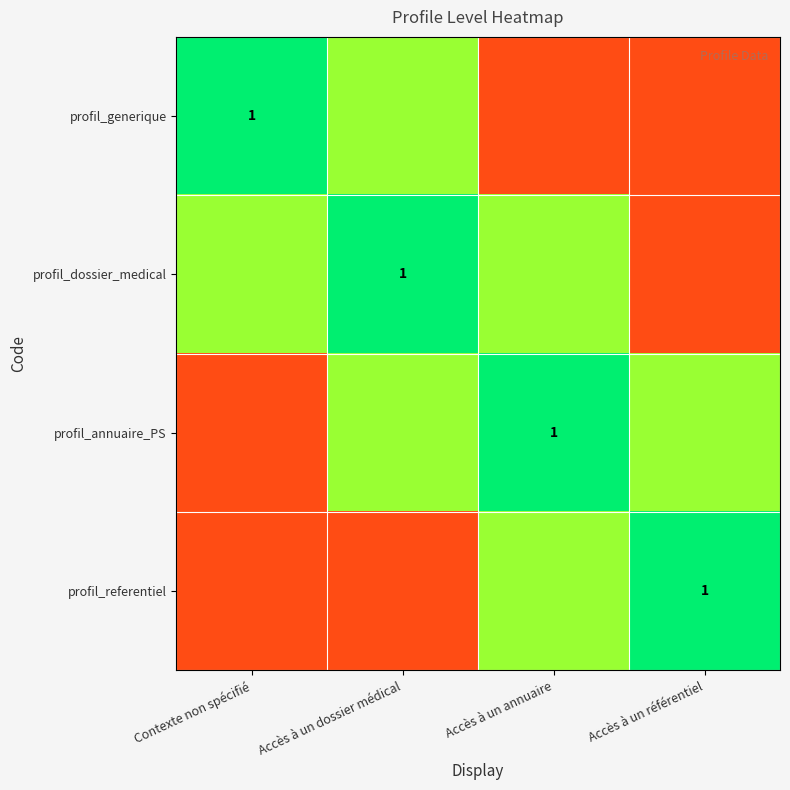

Is it true that profil_annuaire_PS equals 0.4 at Accès à un annuaire?

False